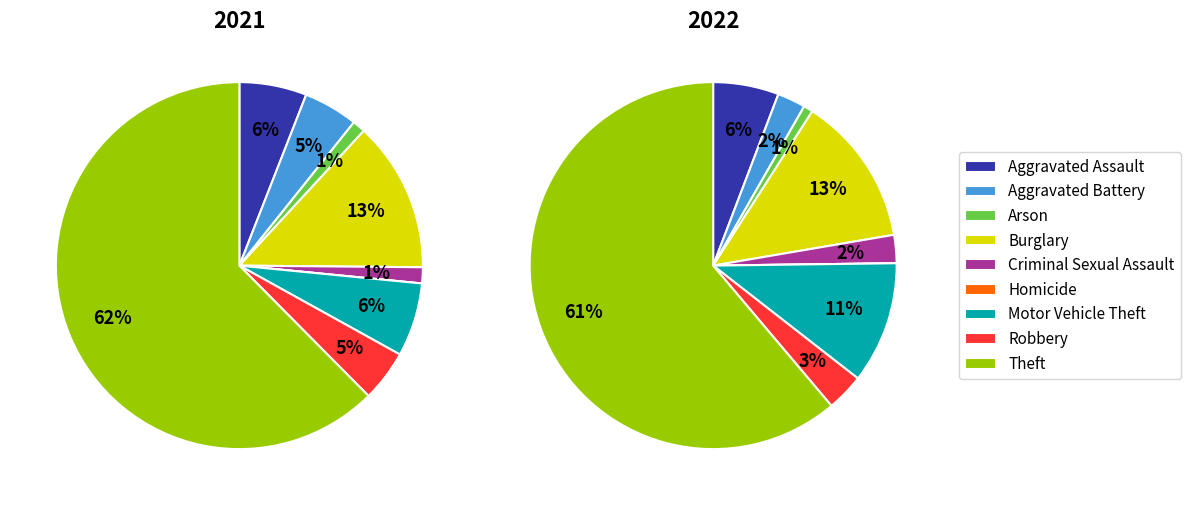

Does Aggravated Battery represent more than half of the total?

No